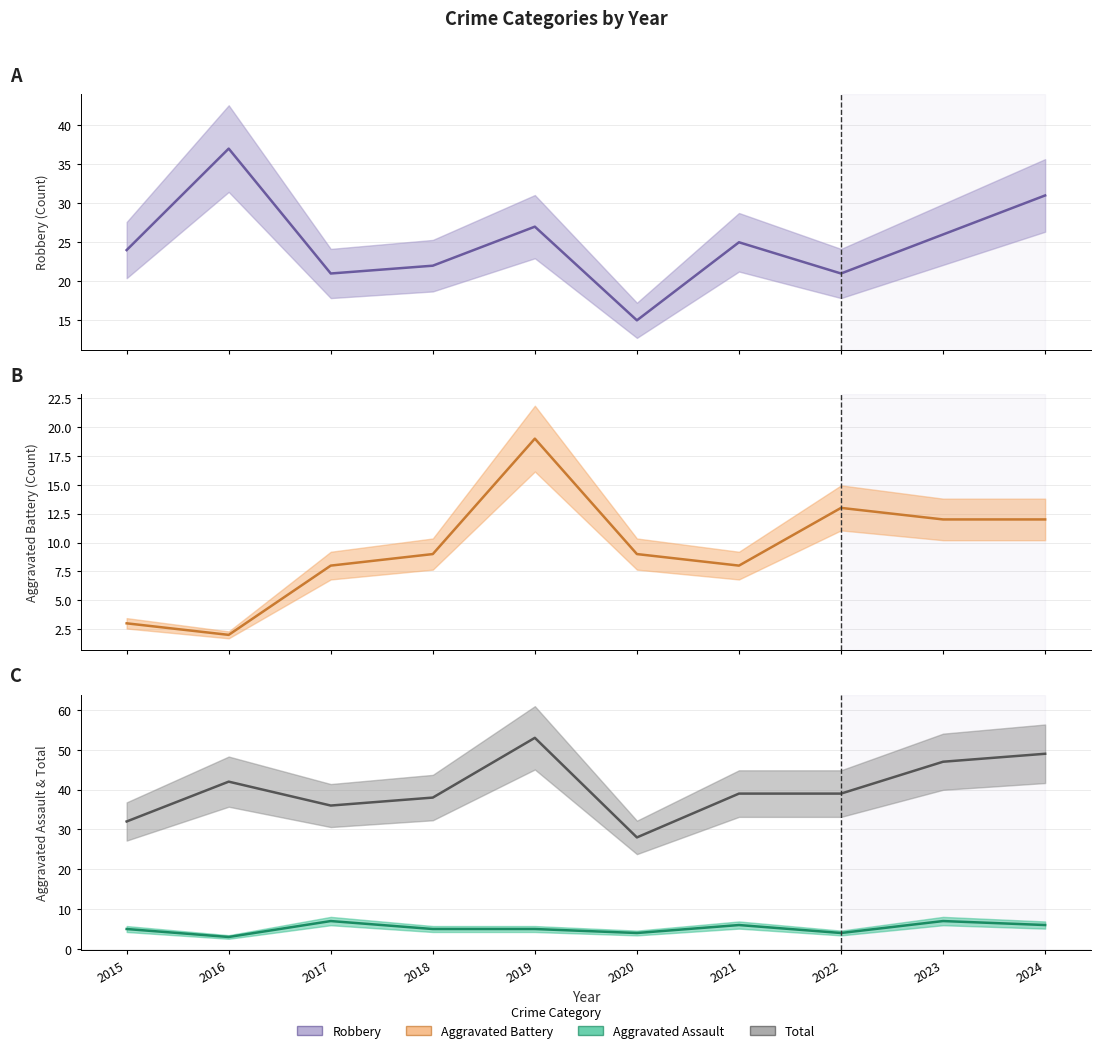

Does the chart have visible grid lines?

Yes